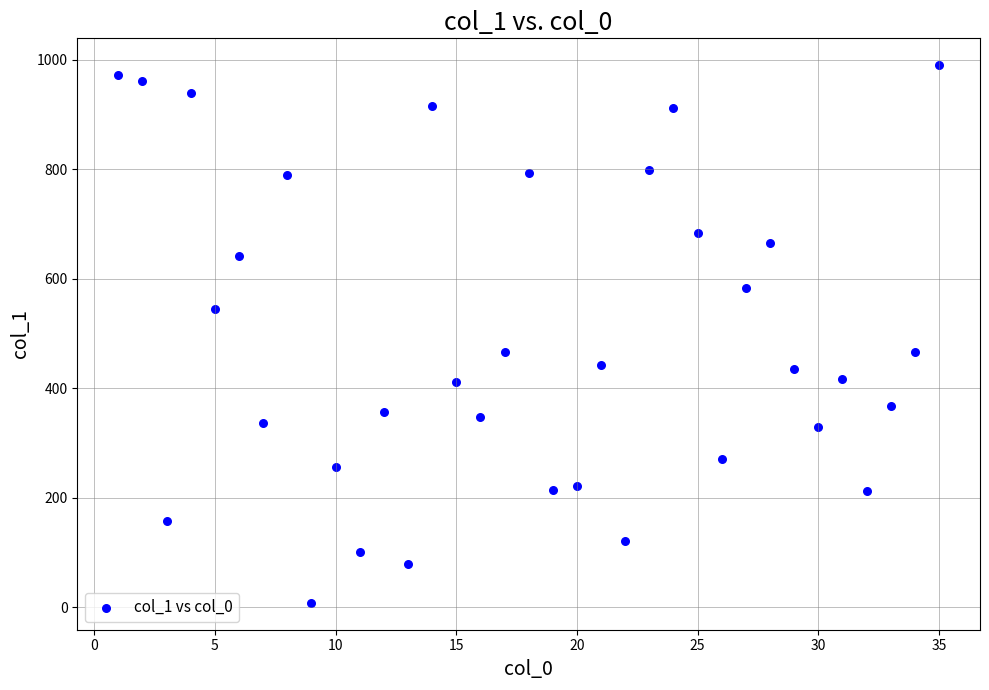

What is the range of Y values (max minus min)?

982